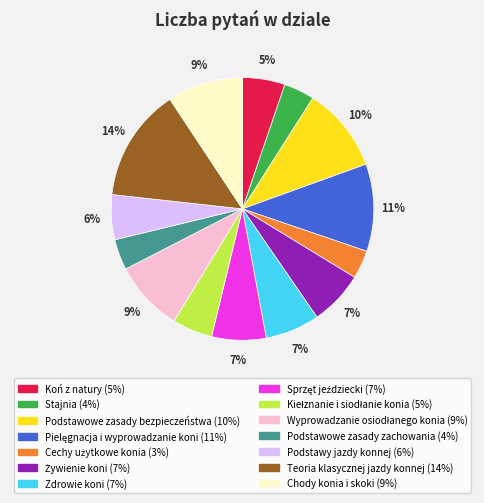

Is there any slice that represents more than half of the pie?

No